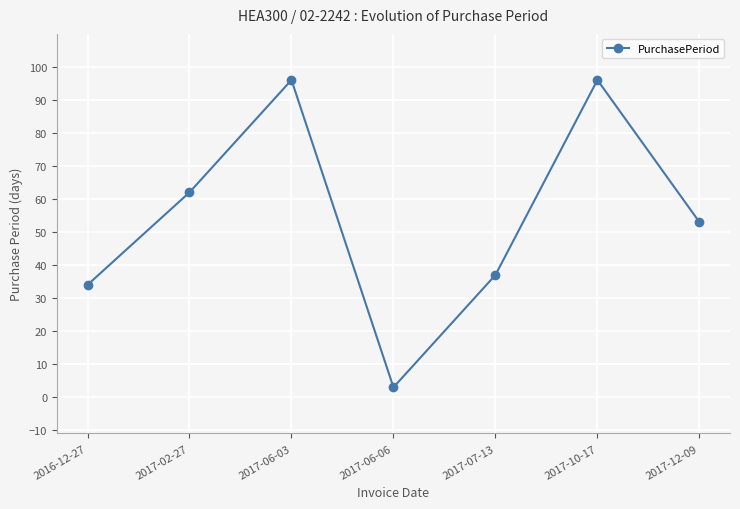

What position from the right is 2016-12-27?

7